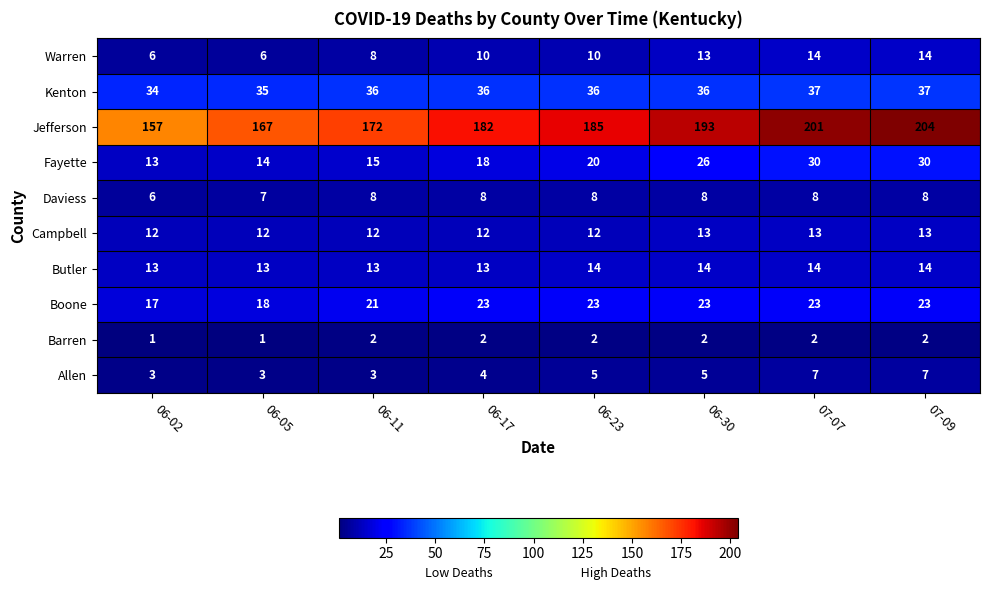

At which category is the sum across all series the highest?

07-09